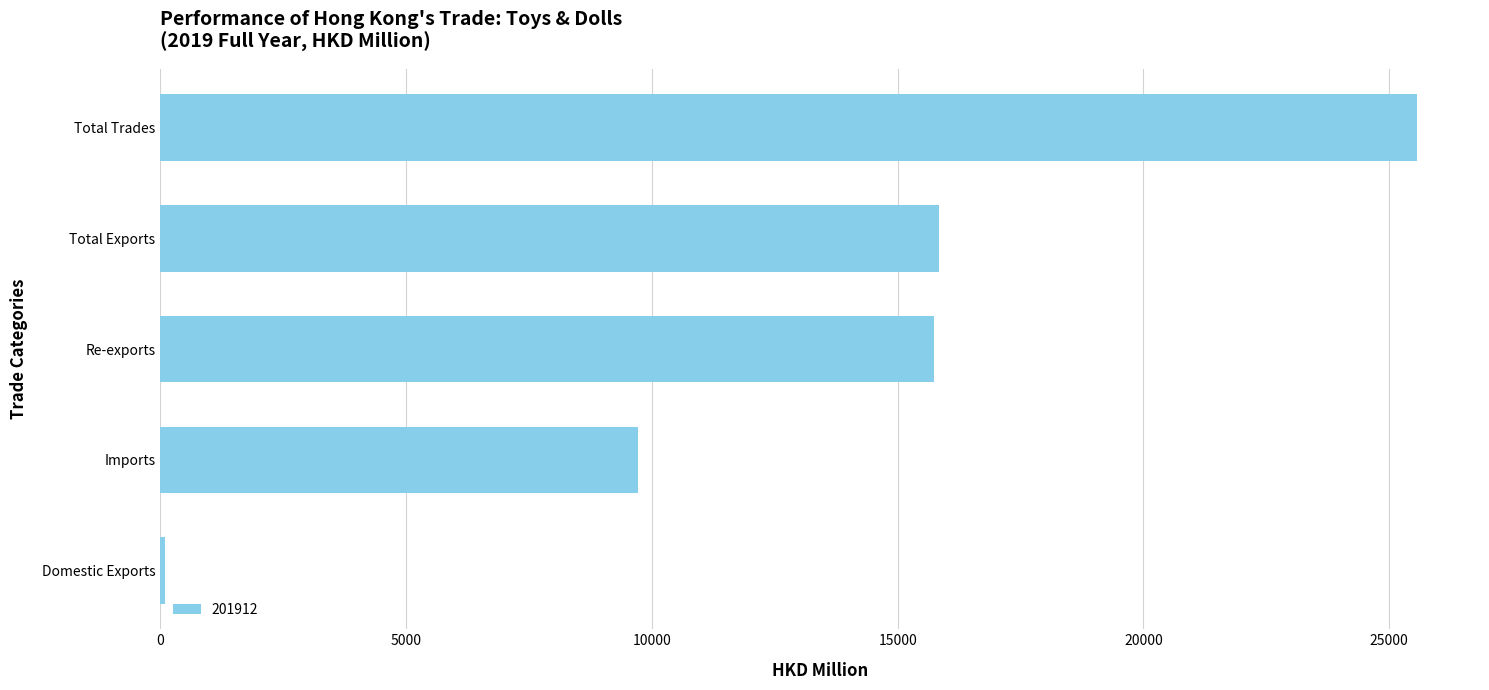

Which category has the highest value across all series?

Total Trades